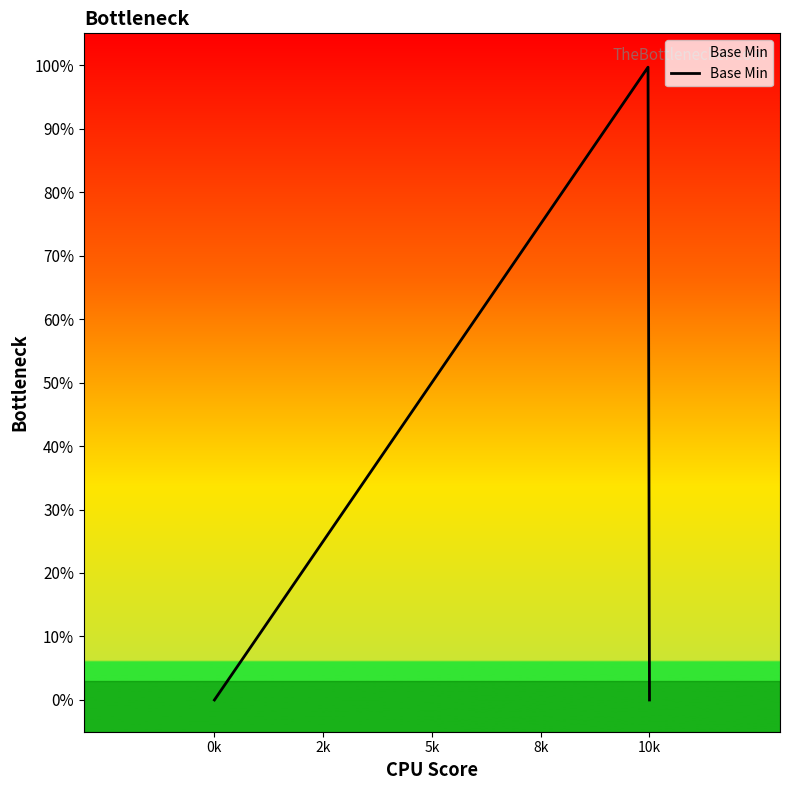

Is this an area chart (filled region under the line)?

Yes